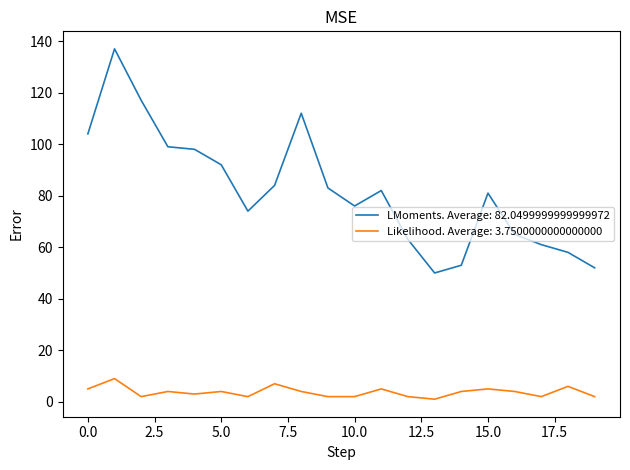

True or false: Likelihood. Average: 3.7500000000000000 and LMoments. Average: 82.0499999999999972 cross at least once.

False